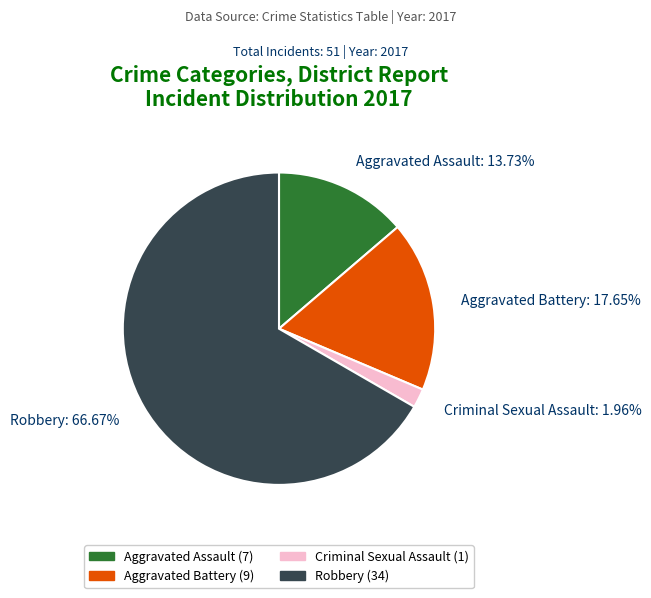

What percentage is NOT represented by Robbery?

33.3%